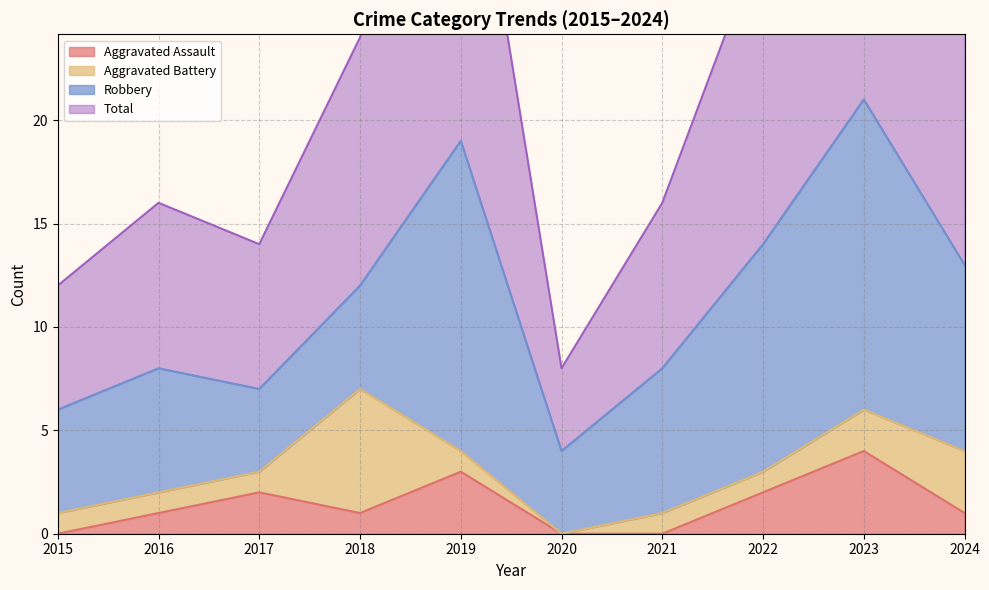

How many values in the Total series are below 24?

5